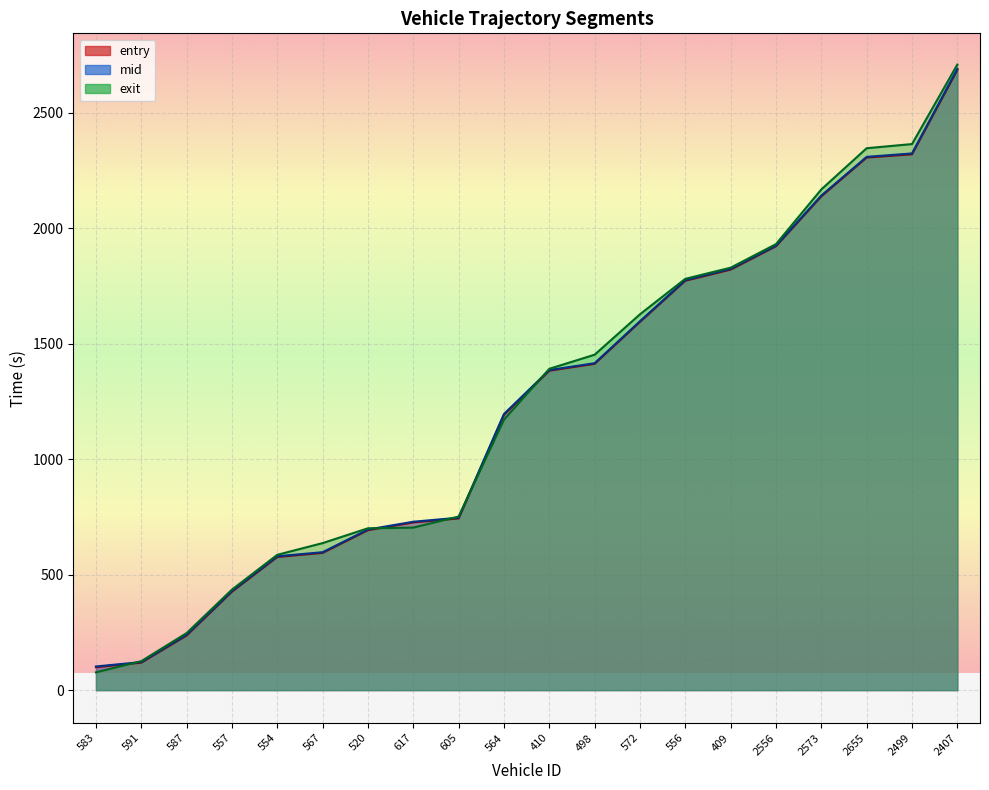

True or false: mid has a value of 2308.6 at 2655.

True